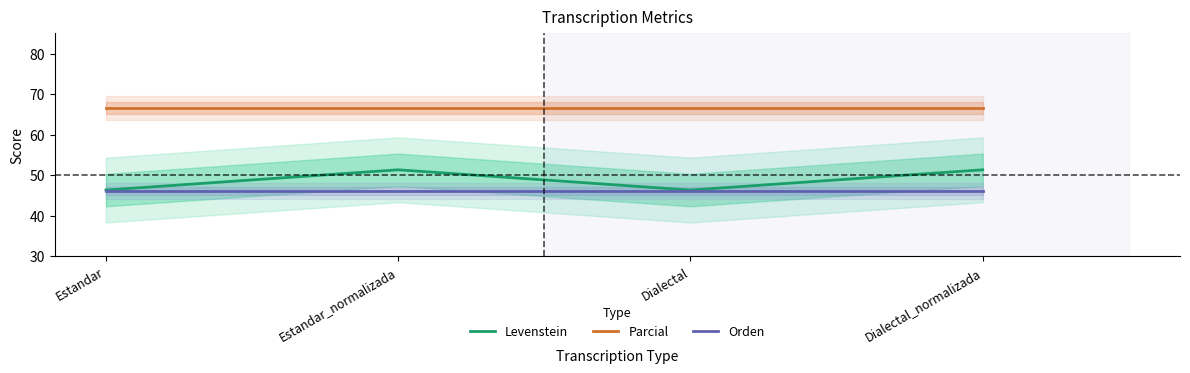

What is the maximum value shown in the chart?

66.7